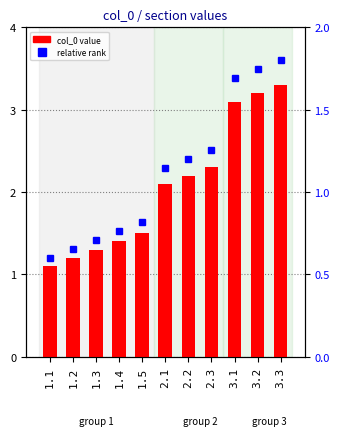

What is the total value across all series at 2.2?

3.4